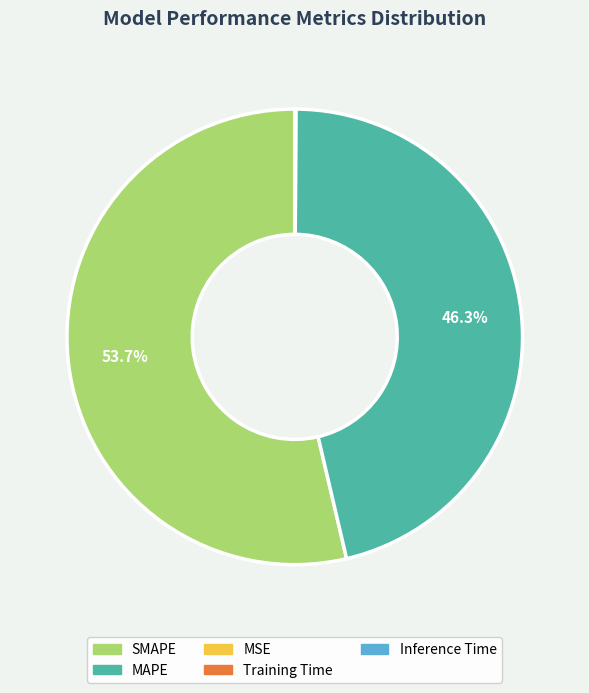

Is there a majority slice in this chart?

Yes